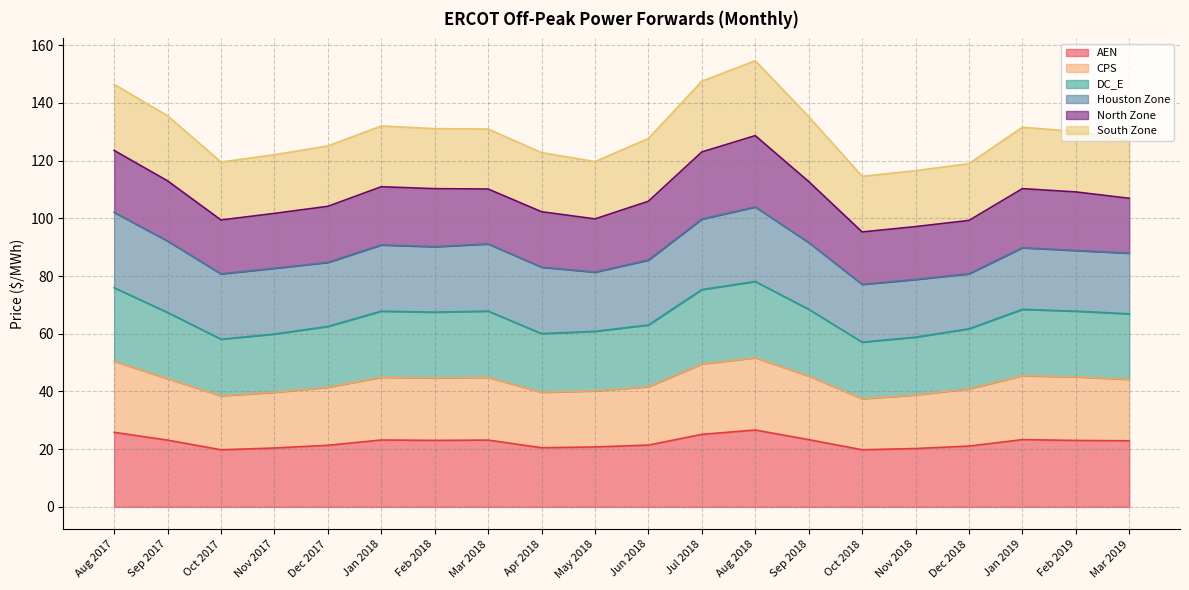

True or false: AEN and CPS intersect in this chart.

False